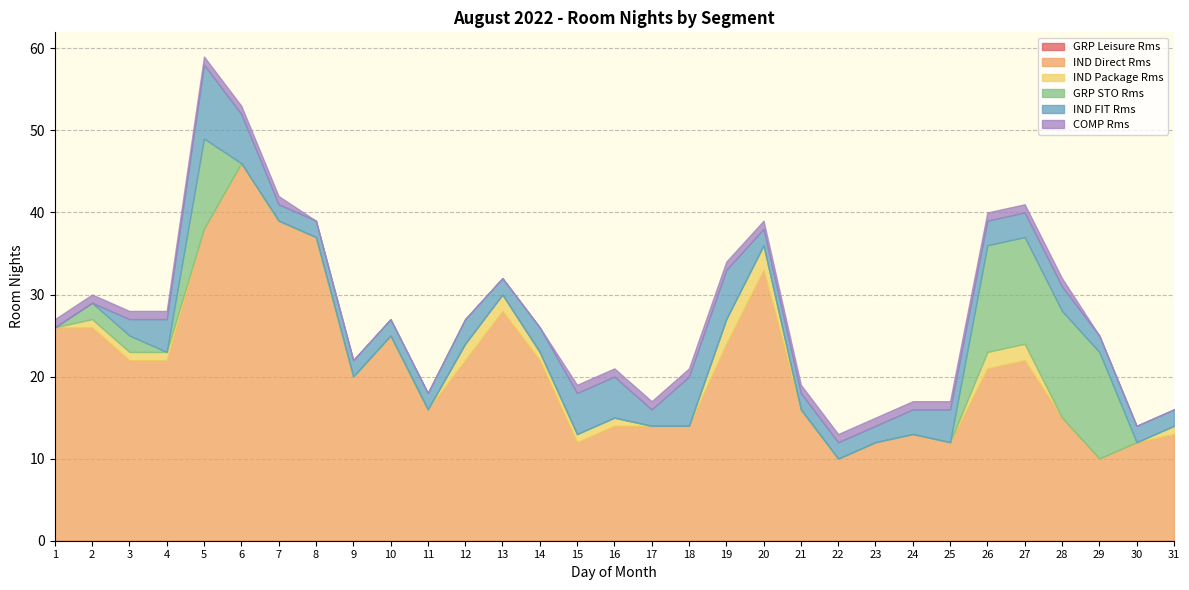

Which has a higher value, 16 or 15?

16